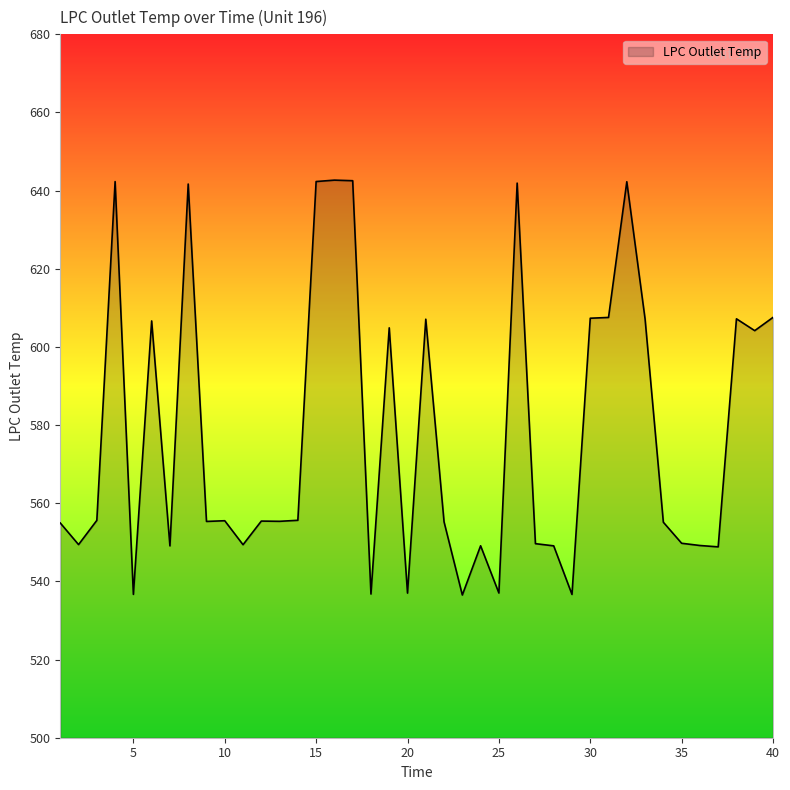

What is the smallest value displayed?

536.5